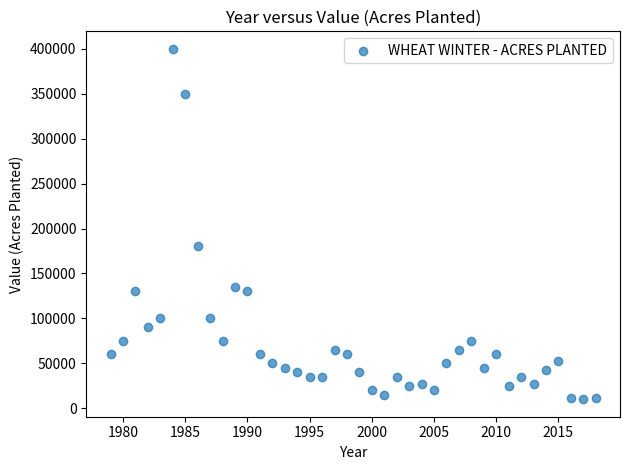

What is the range of X values (max minus min)?

39